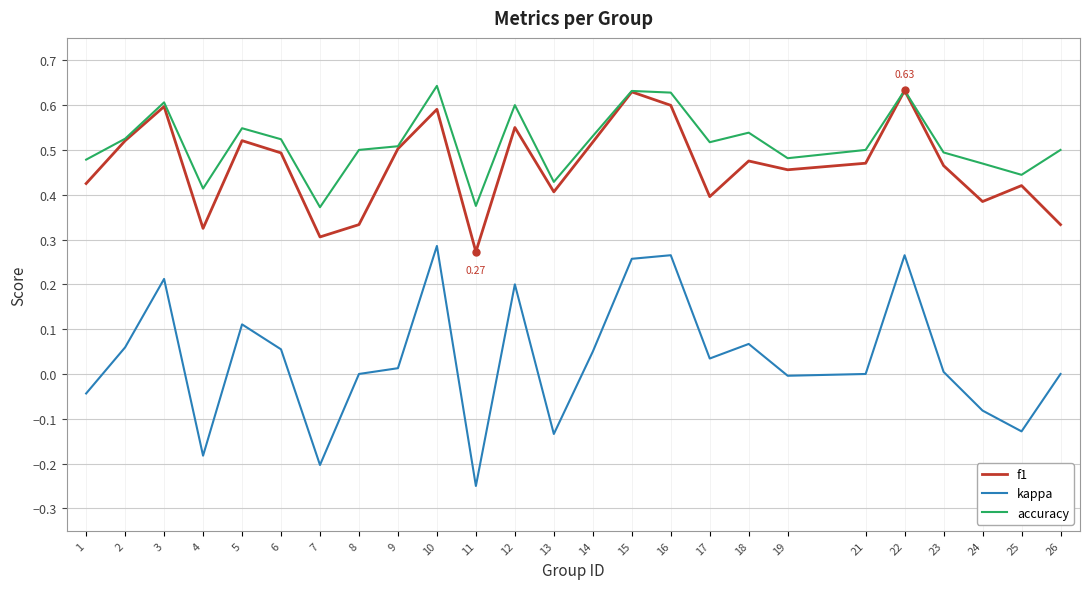

True or false: f1 has a value of 0.5 at 5.

True